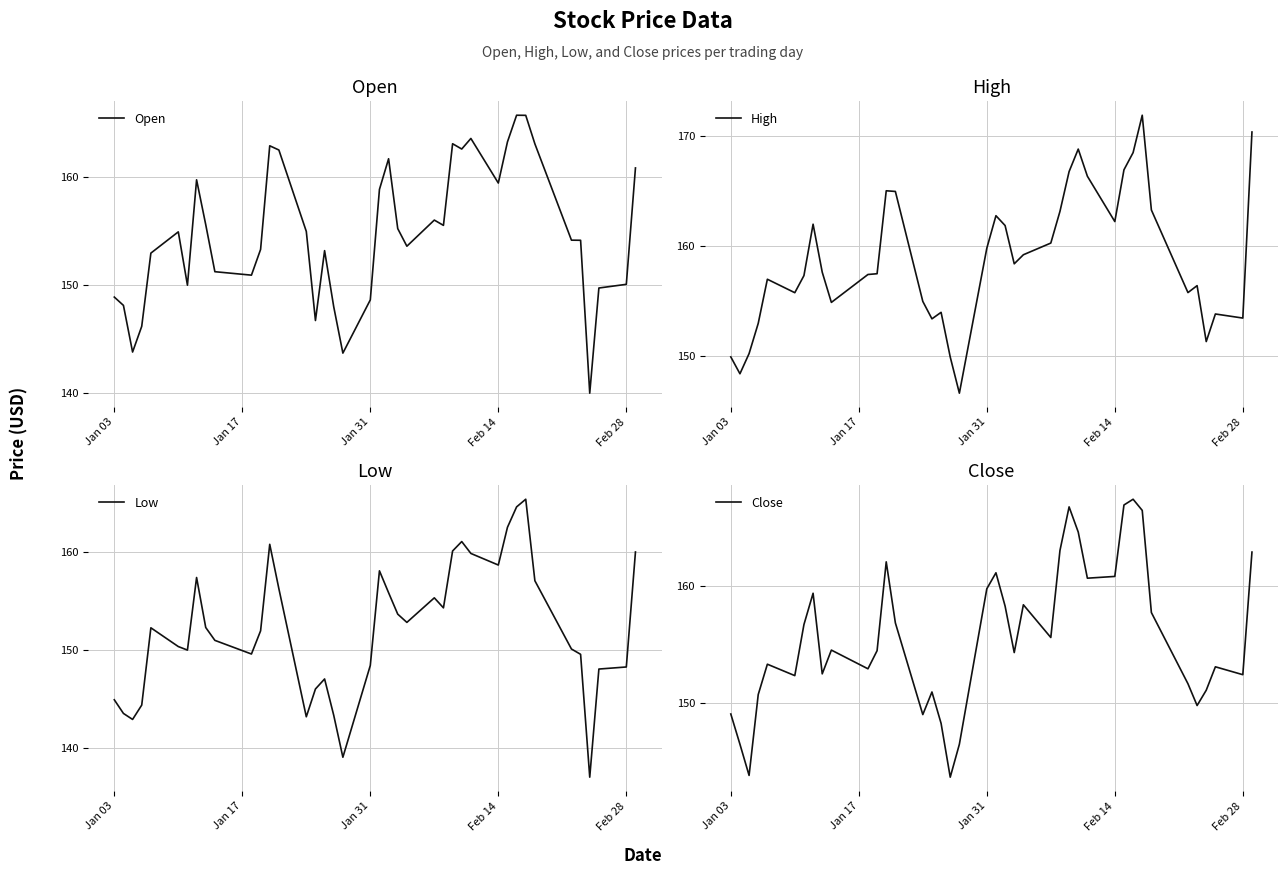

What is the highest value of the Low series?

165.4